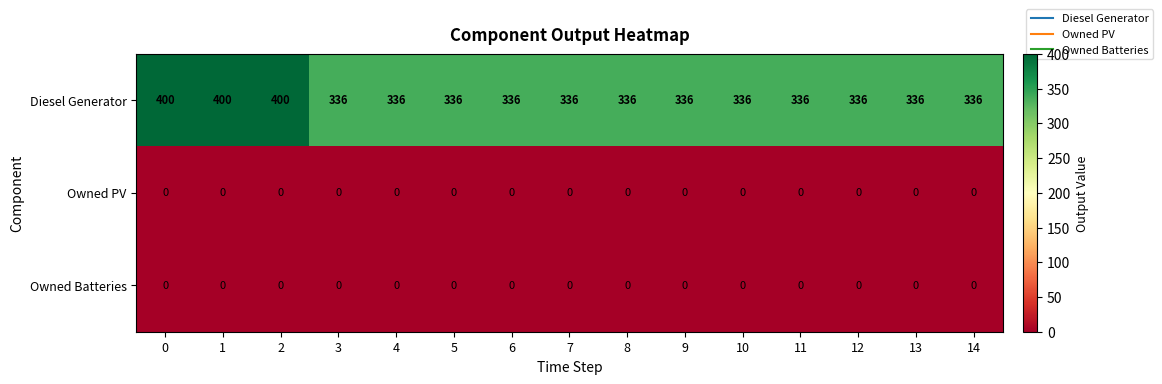

The Owned Batteries series shows 0 at 4. True or false?

True